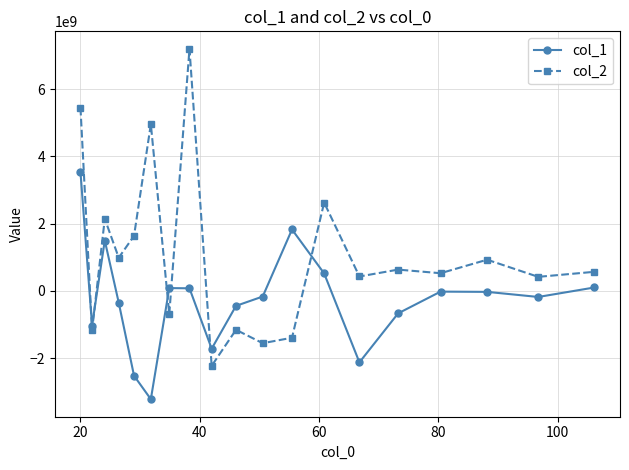

What is the value of the col_1 point at the 1st from the left?

3534605951.6